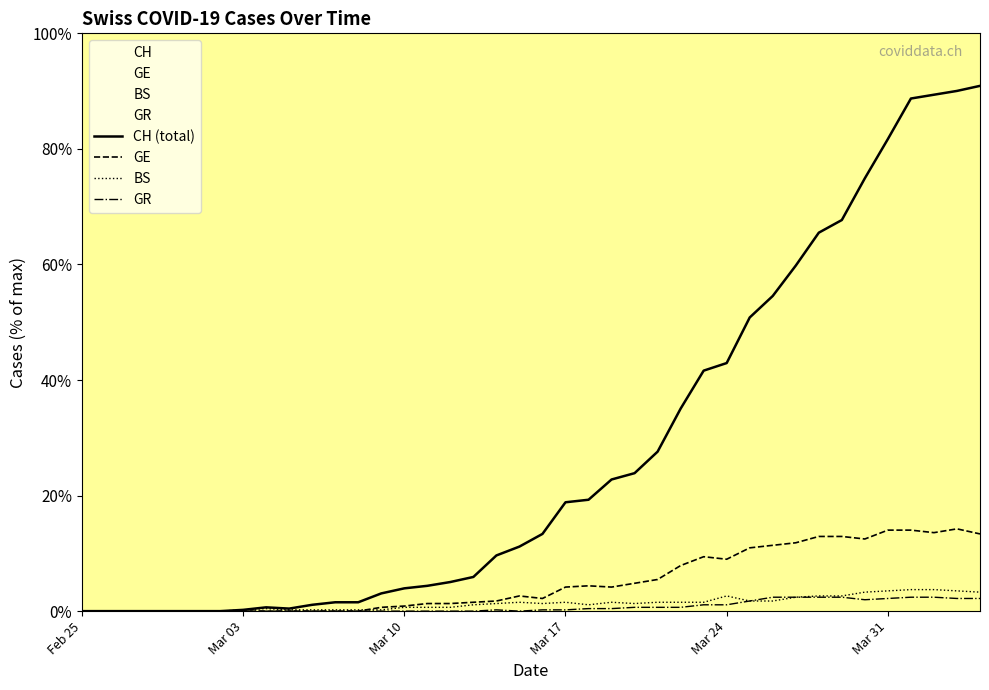

In CH, how many points are lower than both neighbors (excluding endpoints)?

1